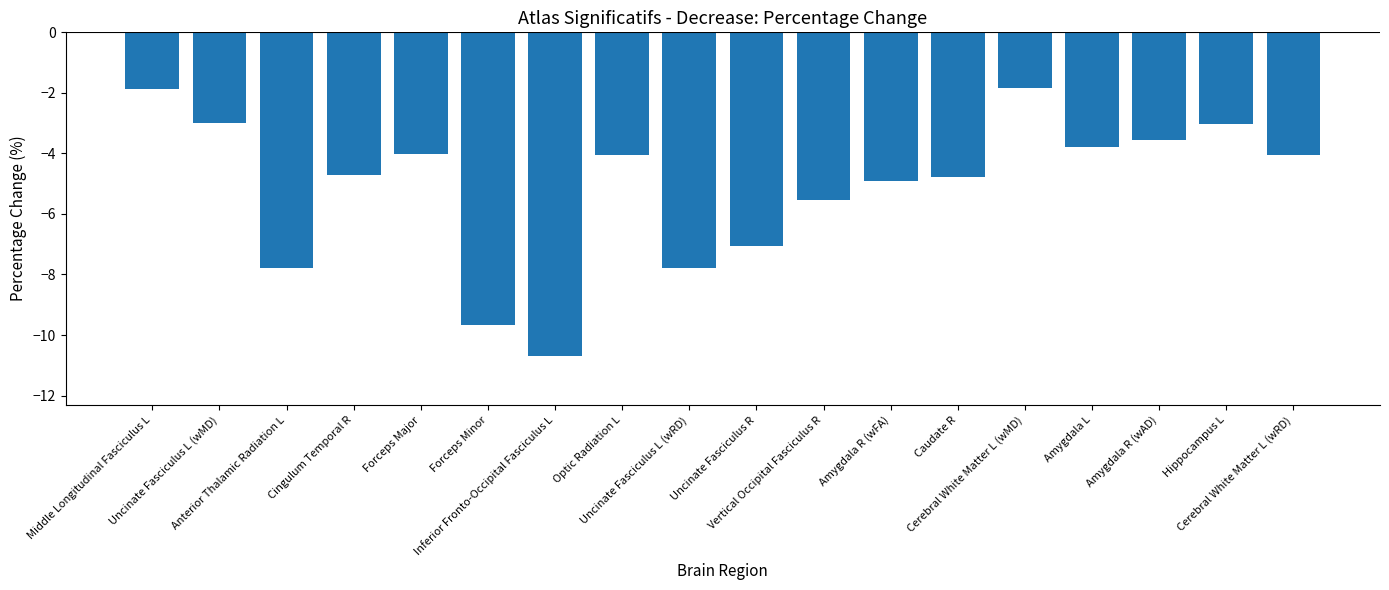

How many series are shown in this chart?

1